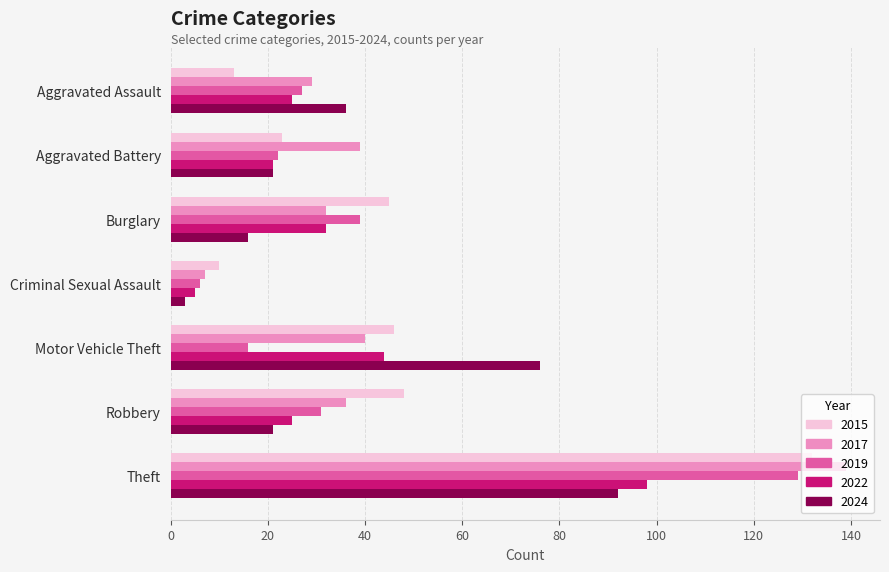

What are all the series names shown in the legend?

2015, 2017, 2019, 2022, 2024